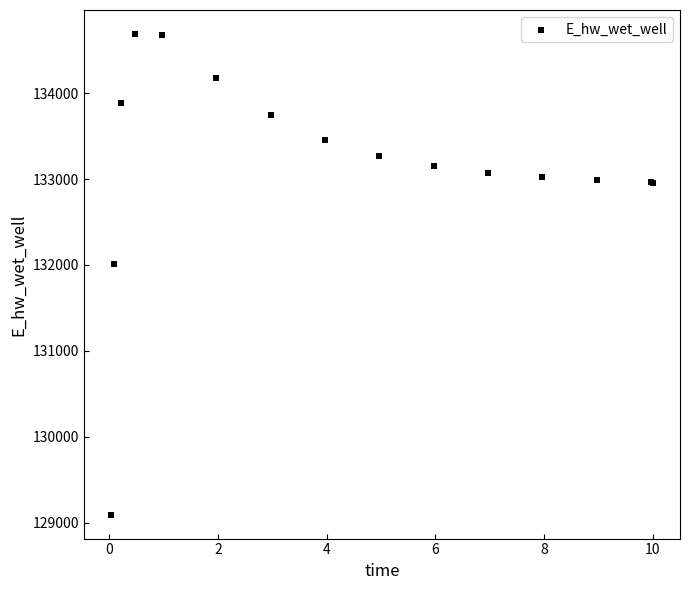

What Y value in the scatter plot is closest to 131891?

132013.5